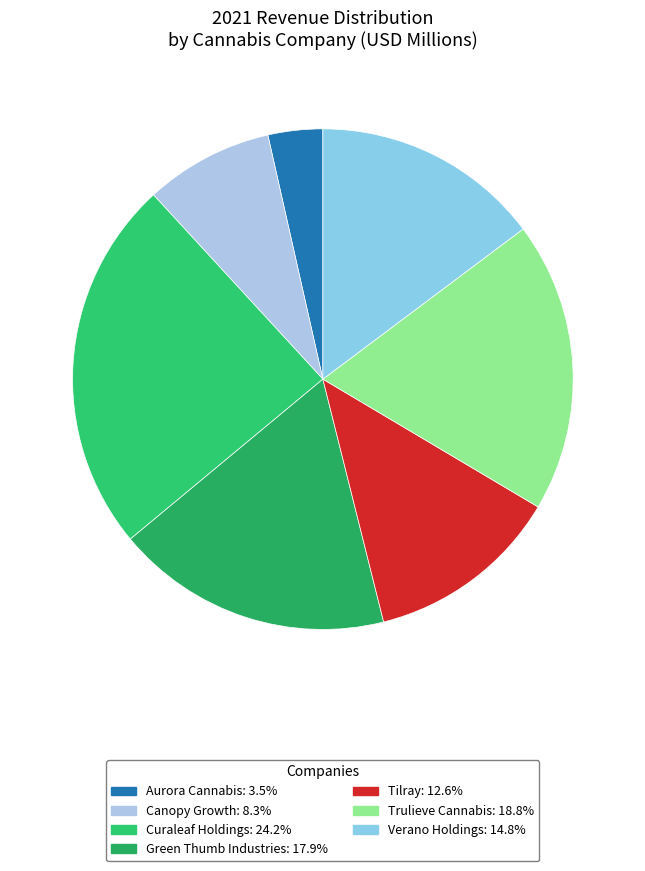

Count the number of slices in the pie.

7